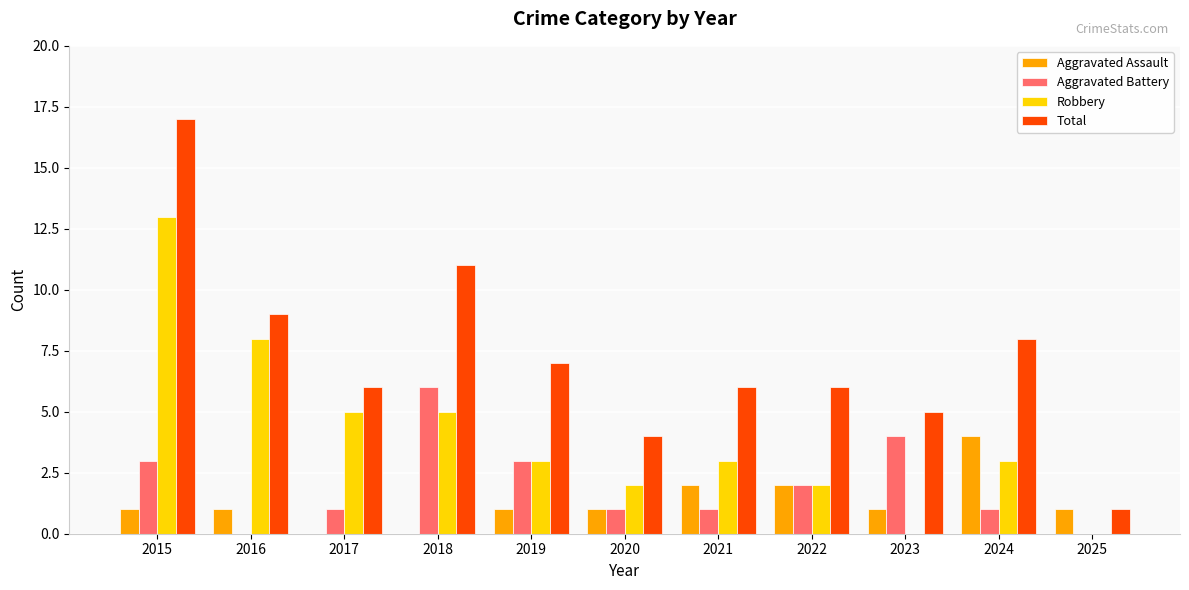

Count the number of data series in this chart.

4